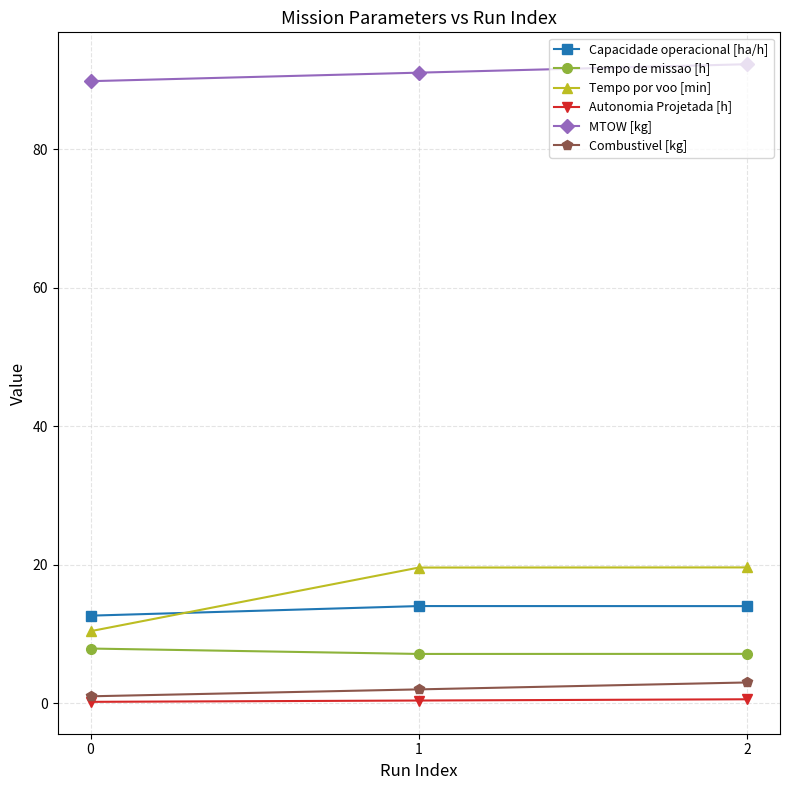

Does the chart have visible grid lines?

Yes